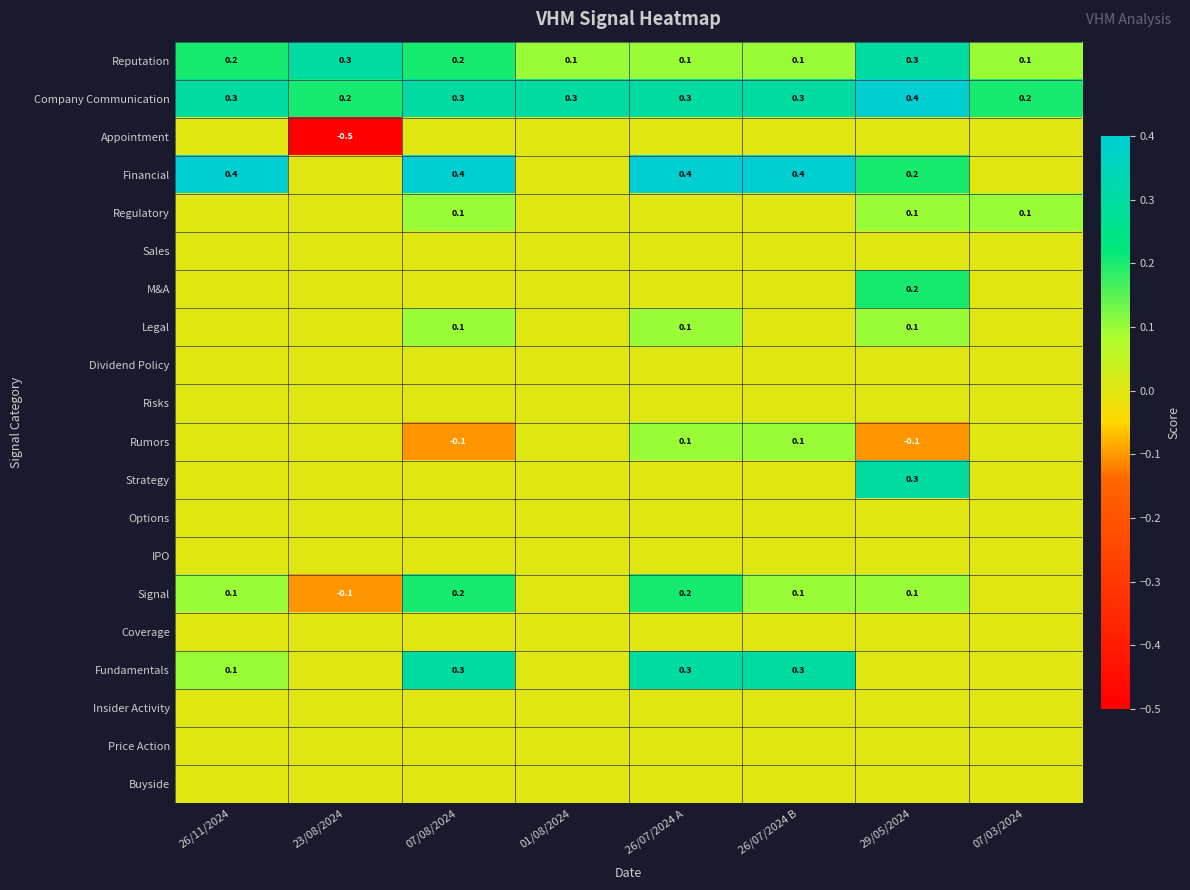

What is the approximate value of Company Communication at 23/08/2024?

0.2